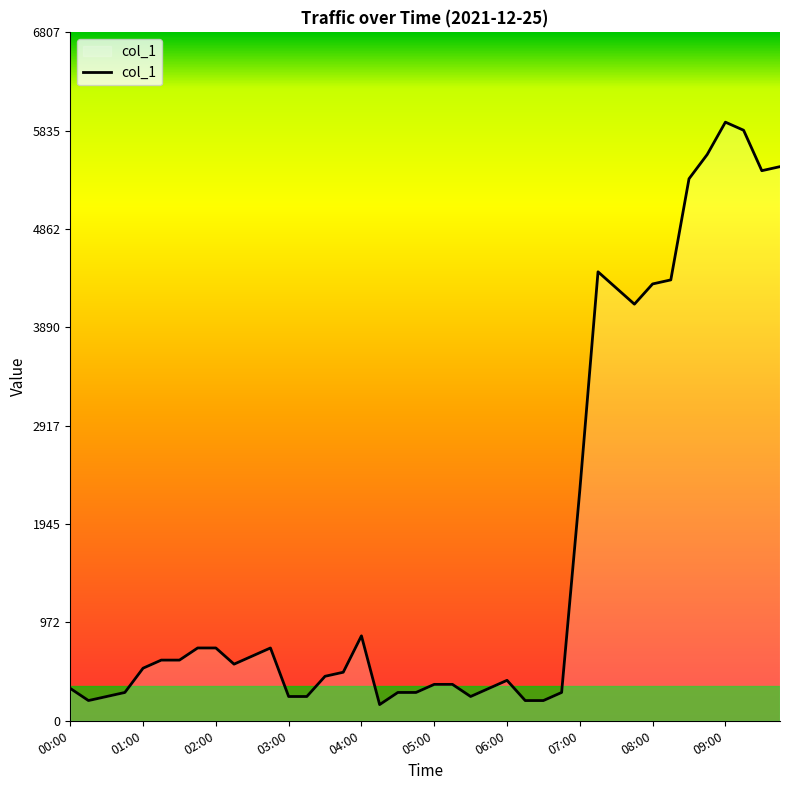

What is the difference between the maximum and minimum values?

5760